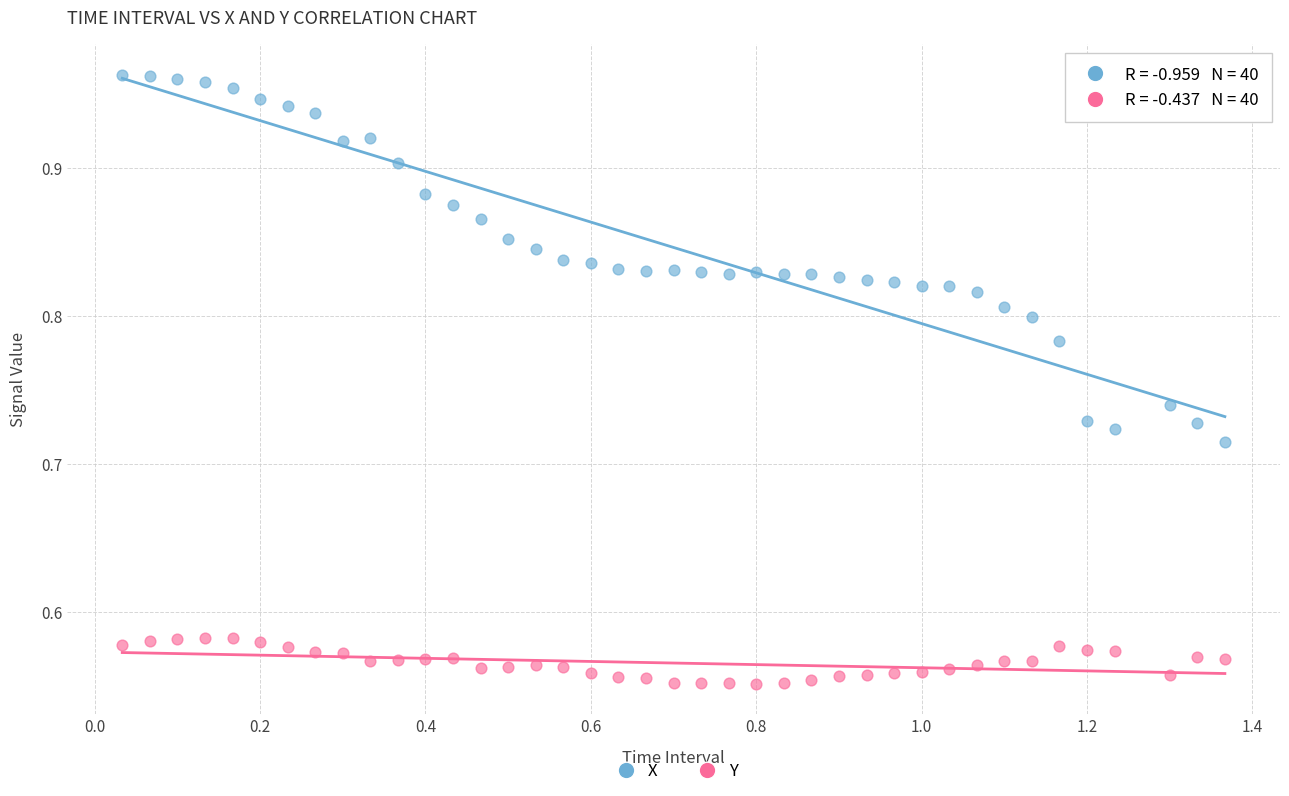

Which series contains the lowest Y value?

Y